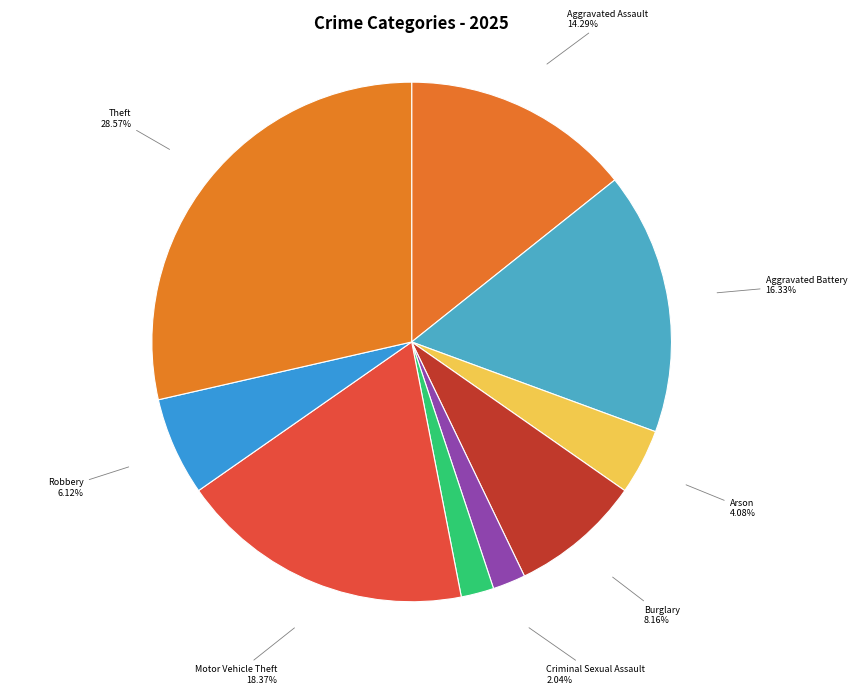

Is the sum of Aggravated Battery and Criminal Sexual Assault greater than half?

No